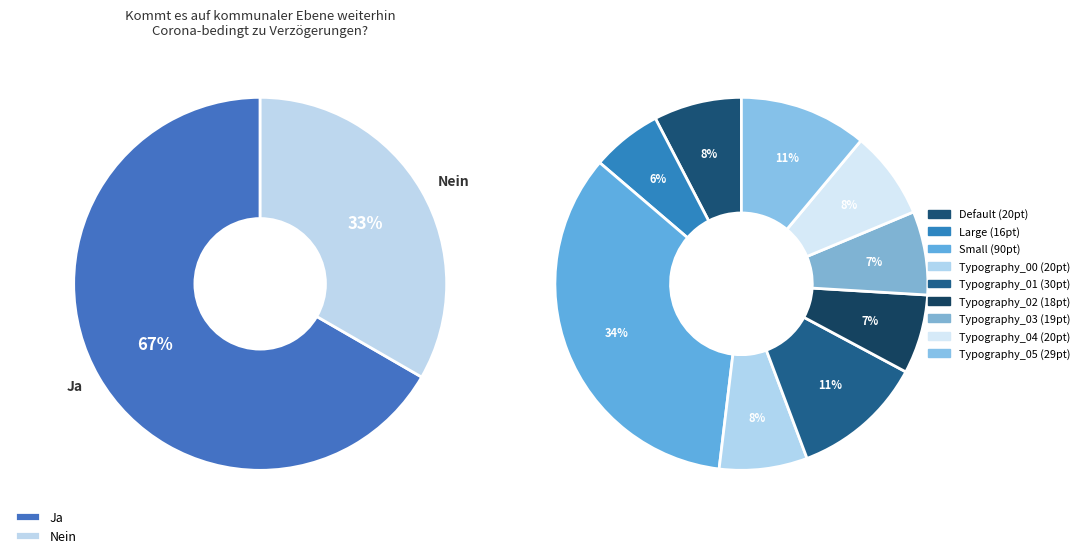

To the nearest percent, what is the average slice percentage?

11%